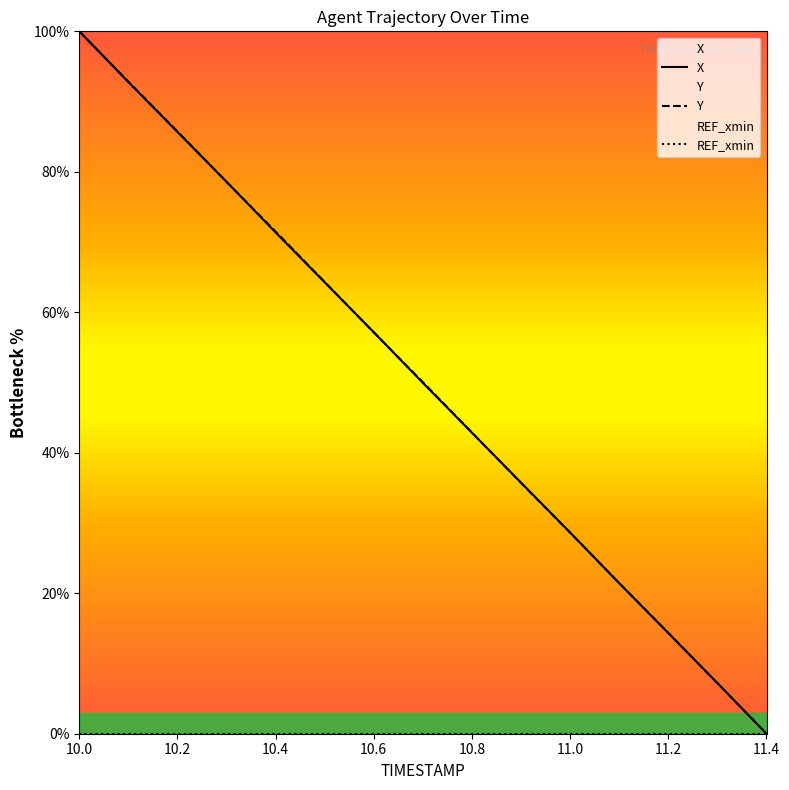

What is the difference between the X values at 11.0 and 10.2?

57.0